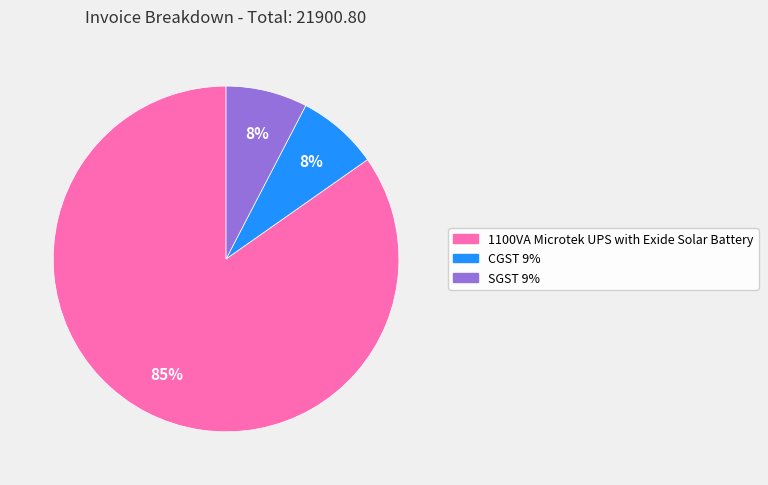

Do SGST 9% and 1100VA Microtek UPS with Exide Solar Battery together represent more than half of the pie?

Yes